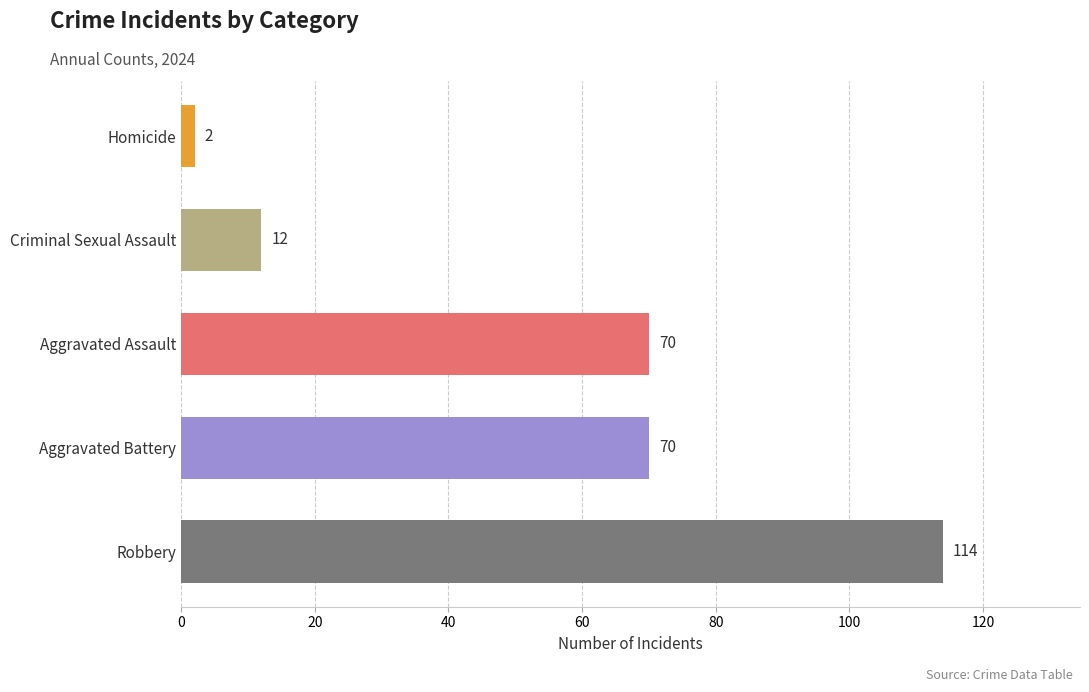

The chart shows a value of 2 at Homicide. True or false?

True